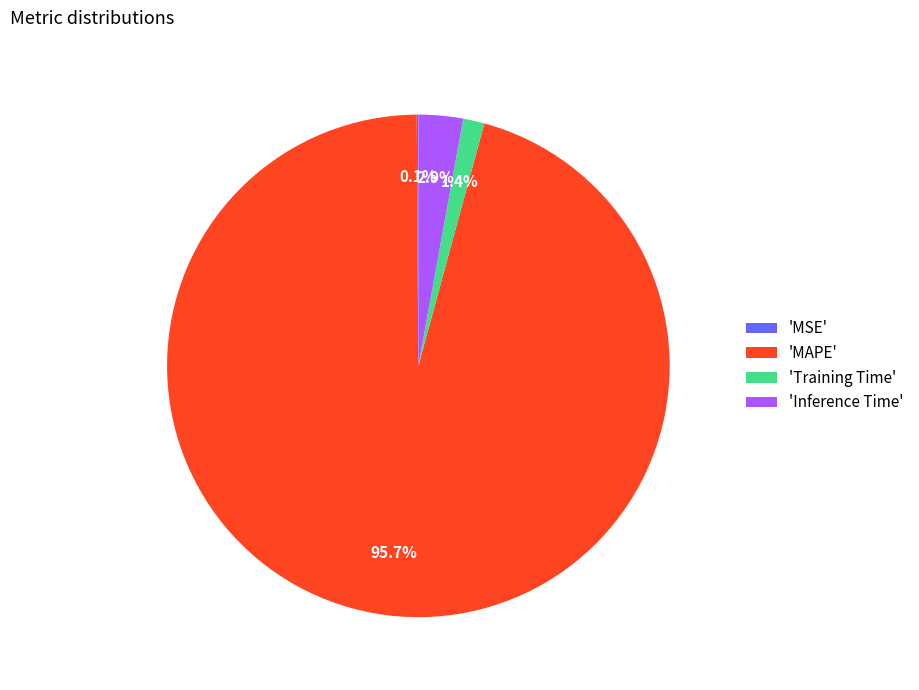

What percentage is NOT represented by 'Training Time'?

98.6%